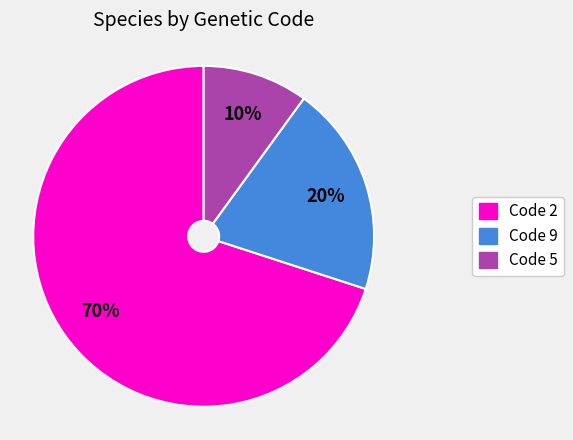

Does any single category account for the majority?

Yes